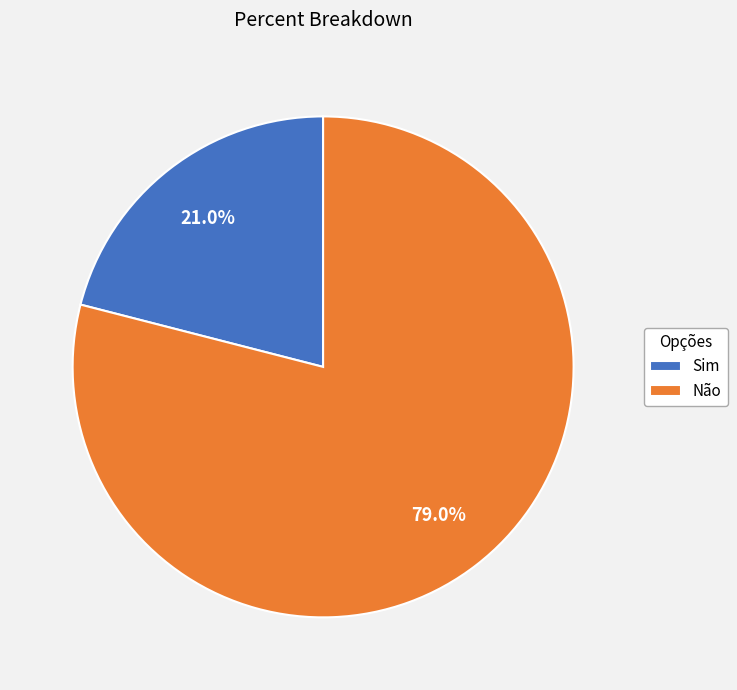

True or false: Sim accounts for 29% of the total.

False